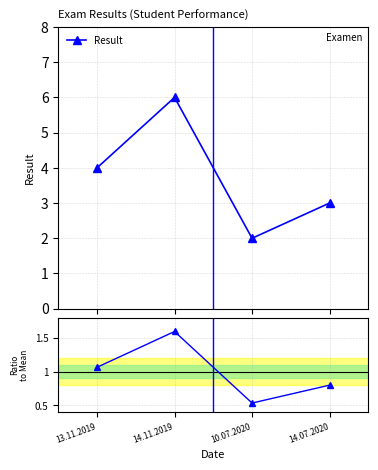

What is the greatest value displayed?

6.0